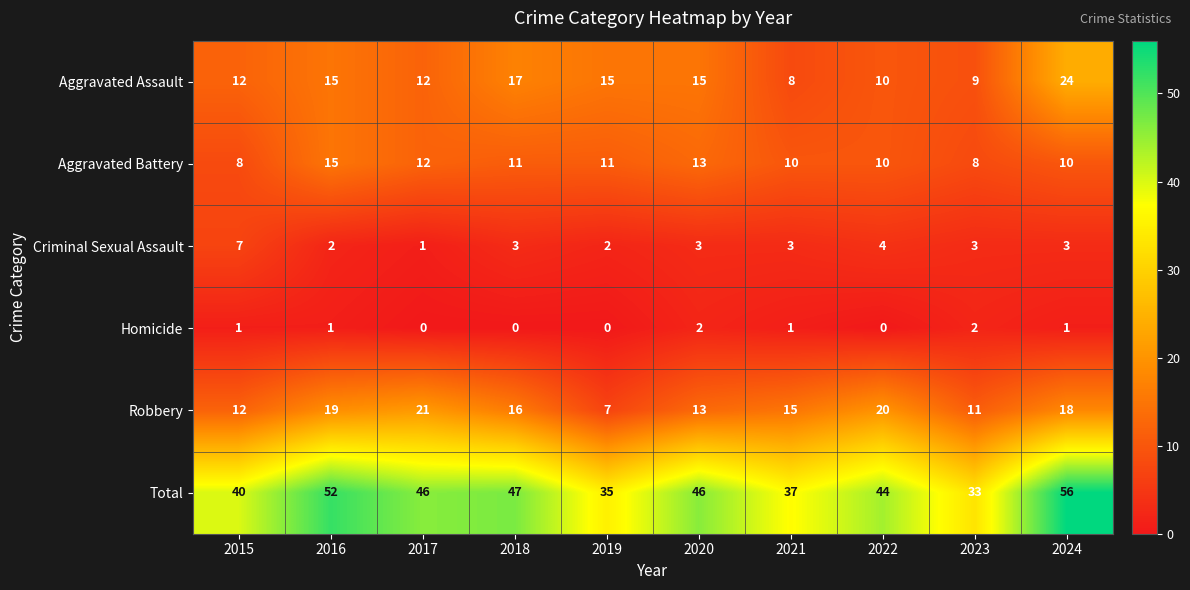

What is the difference between the highest and lowest values at 2018?

47